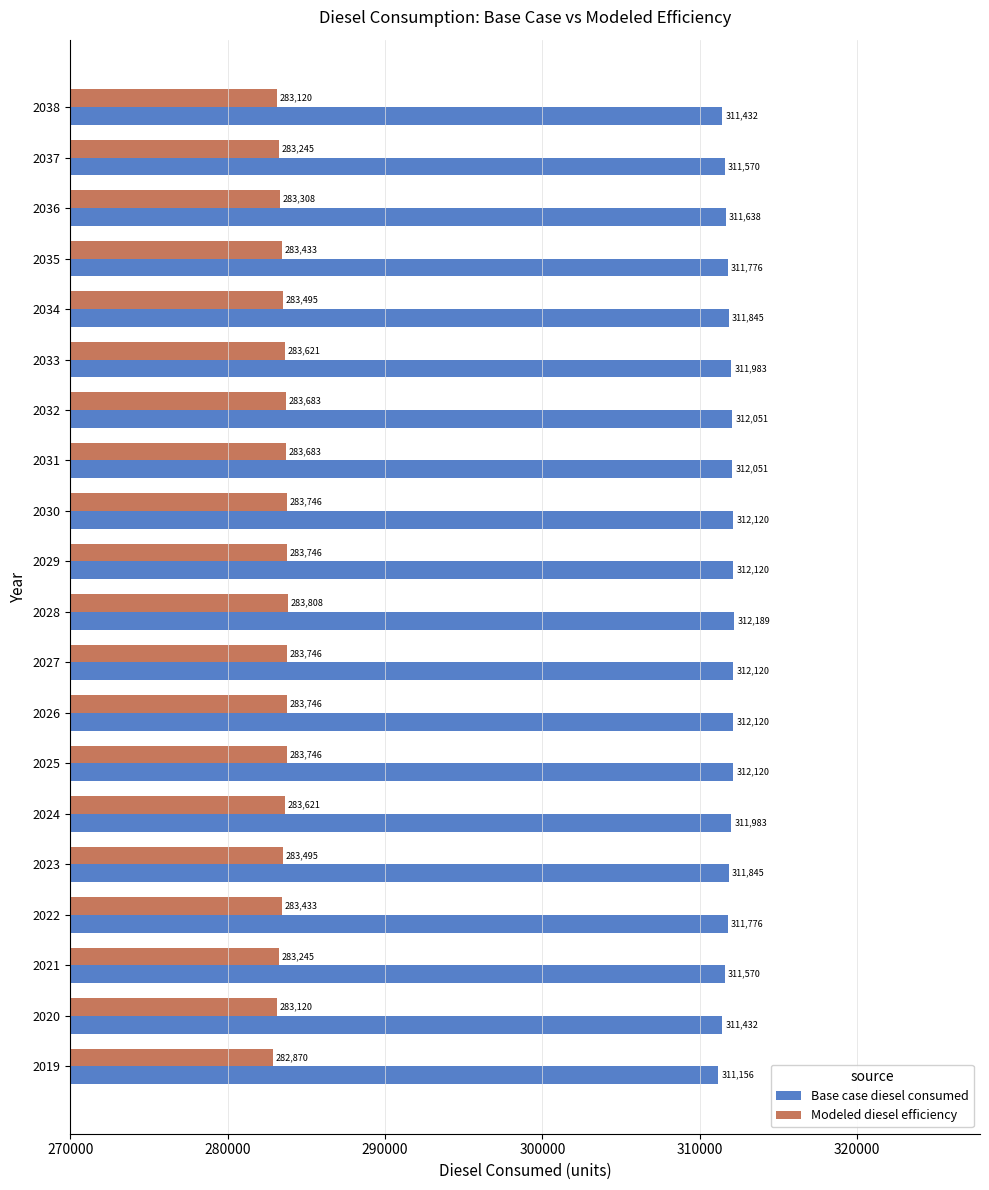

Which series has the largest range (max minus min)?

Base case diesel consumed